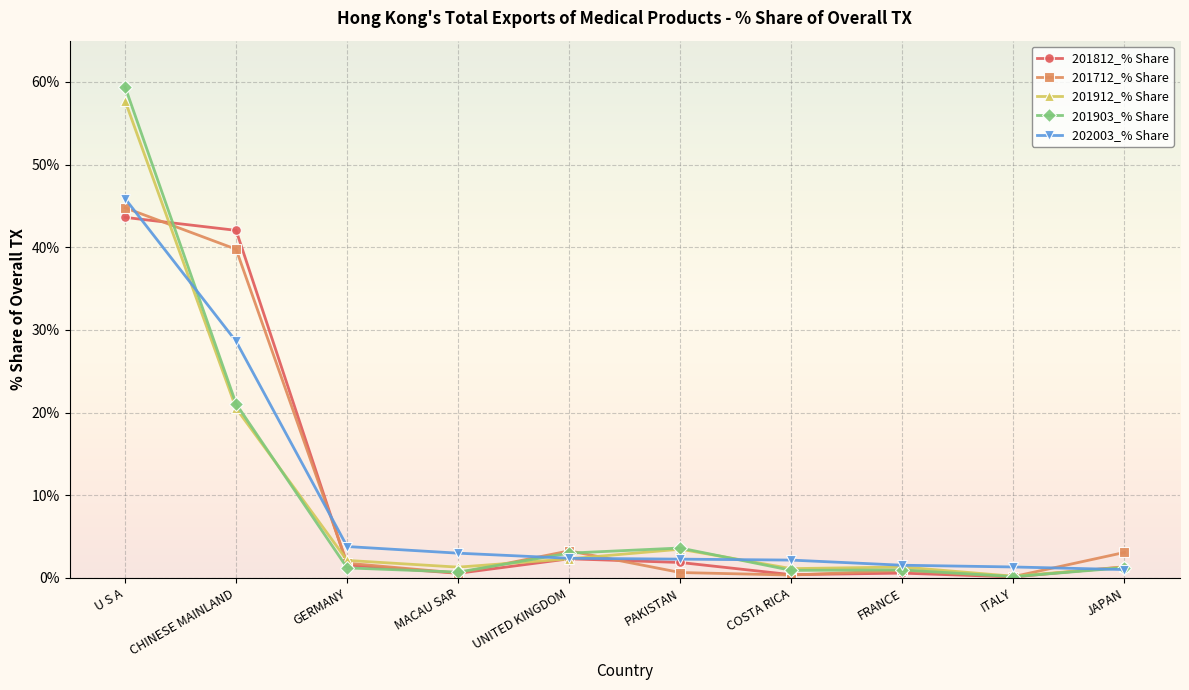

What is the approximate value of 201903_% Share at U S A?

59.4